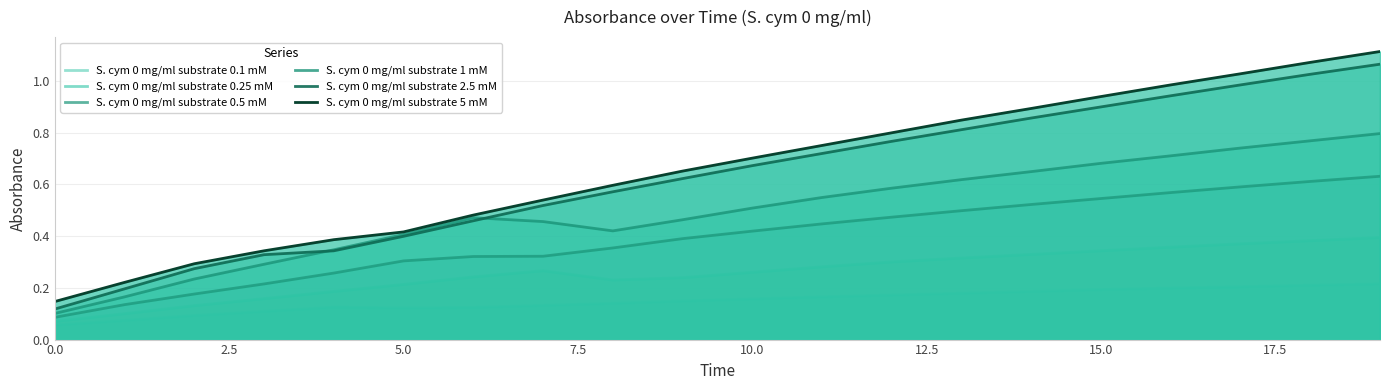

How many lines are shown in the chart?

6